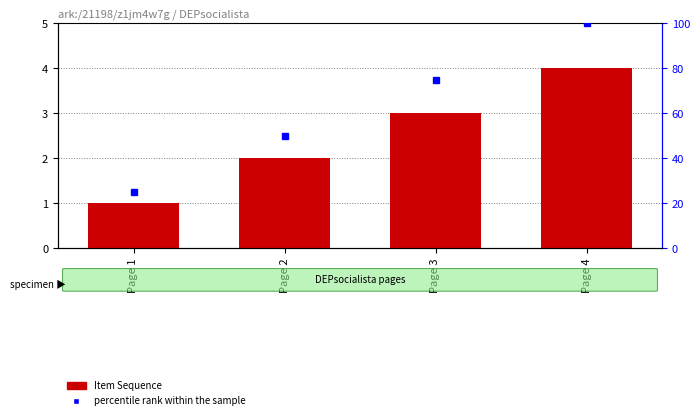

What is the approximate value of percentile rank within the sample at Page 3?

75